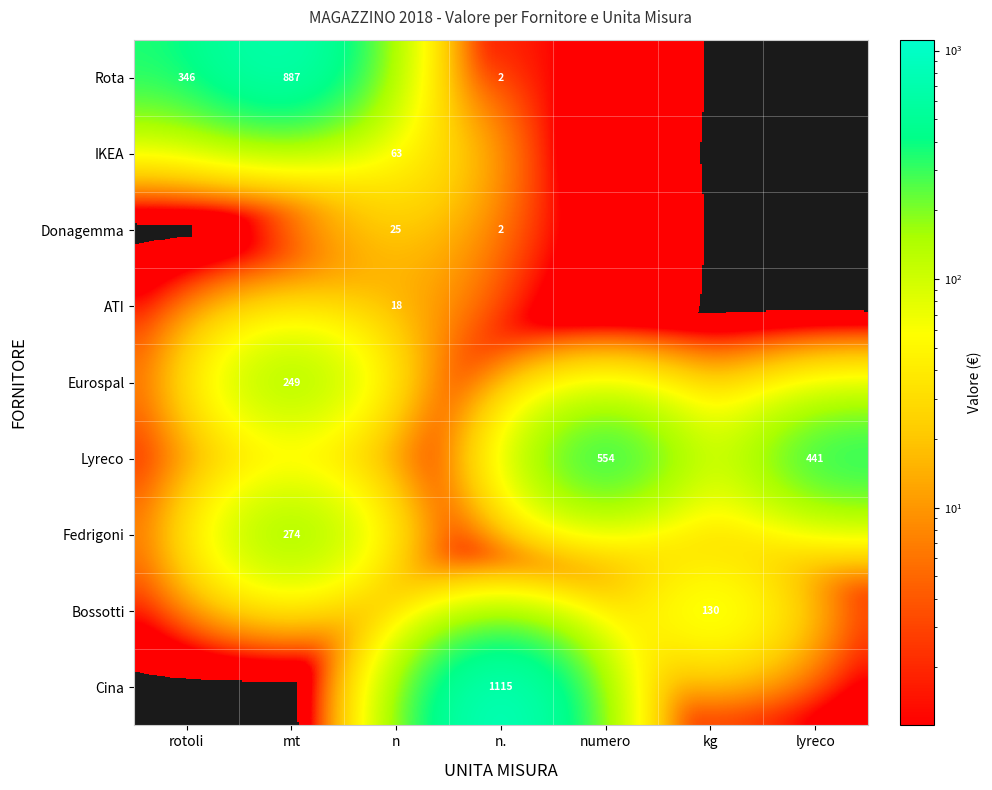

The Cina series shows 1115 at n.. True or false?

True